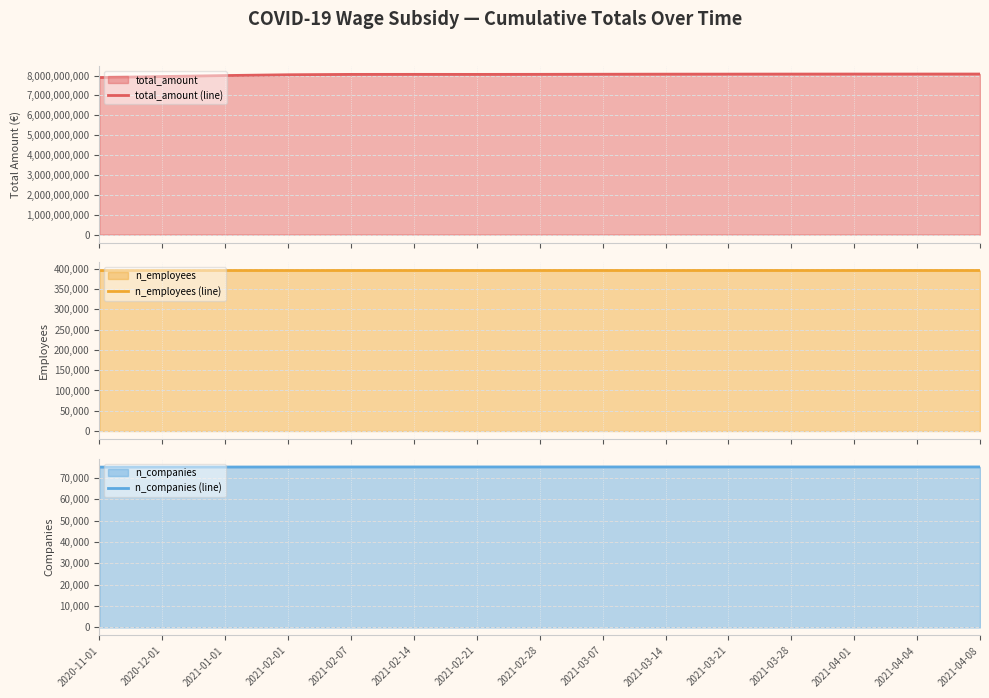

What is the label of the 14th point from the right?

2020-12-01